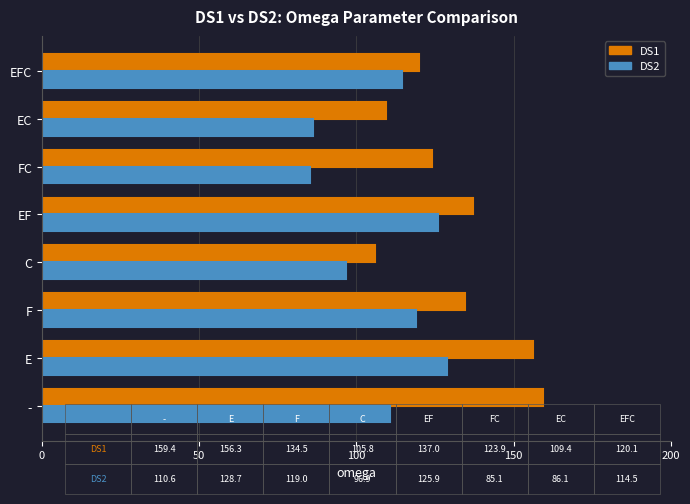

What is the smallest value displayed?

85.1